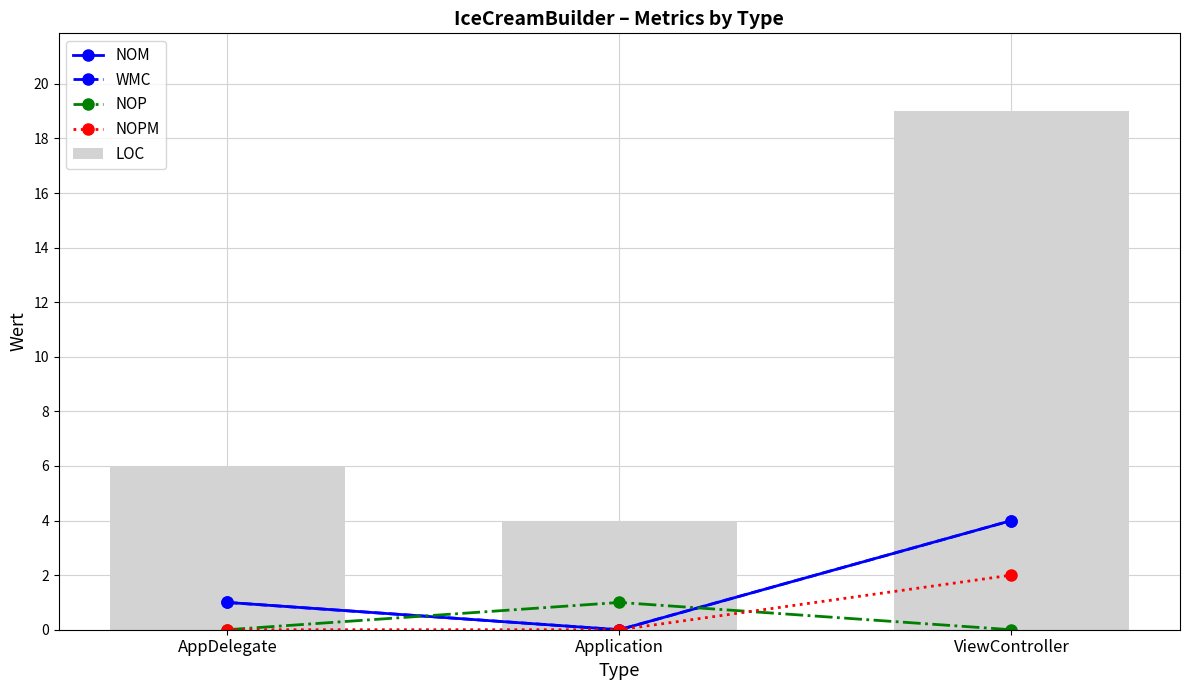

What is the value of the WMC bar at the 1st from the left?

1